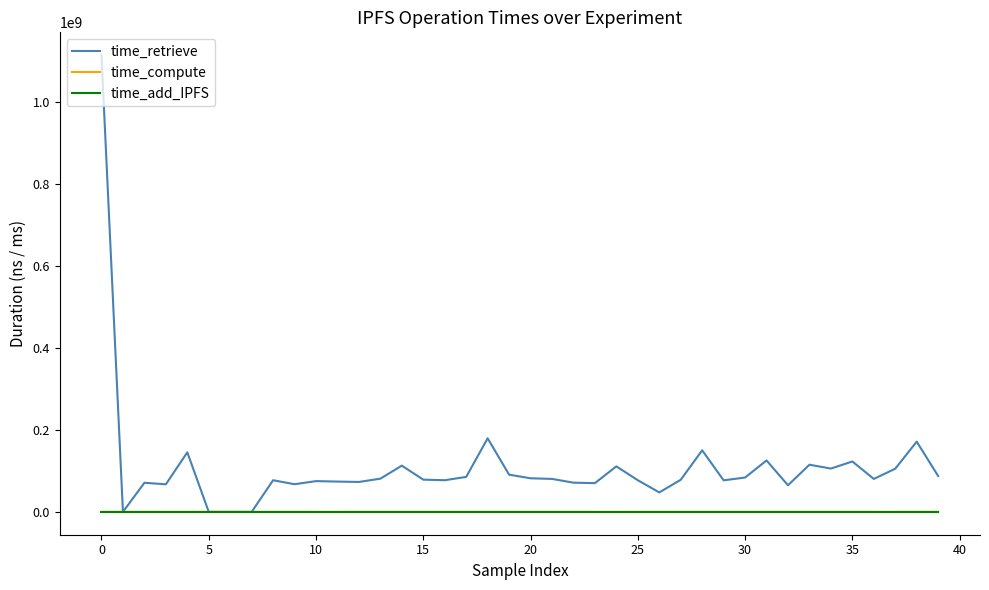

Which series has the largest range (max minus min)?

time_retrieve